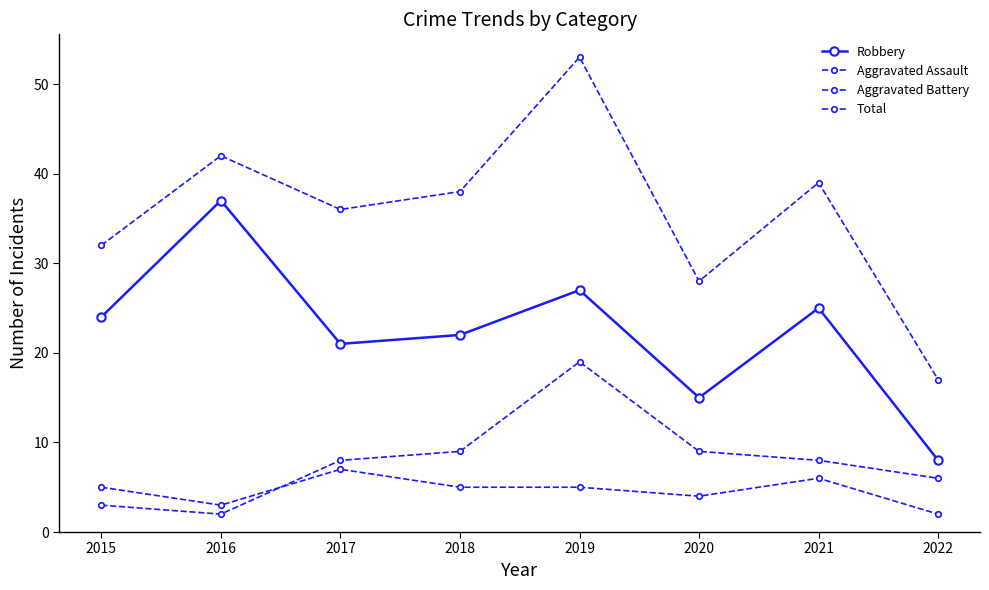

How many distinct data groups are displayed?

4